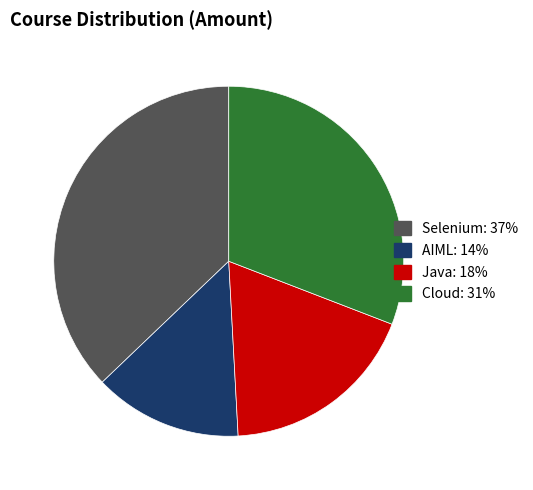

Does Java account for over 50% of the chart?

No